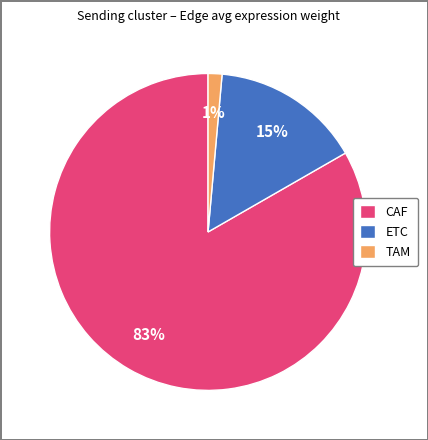

Count the number of slices in the pie.

3